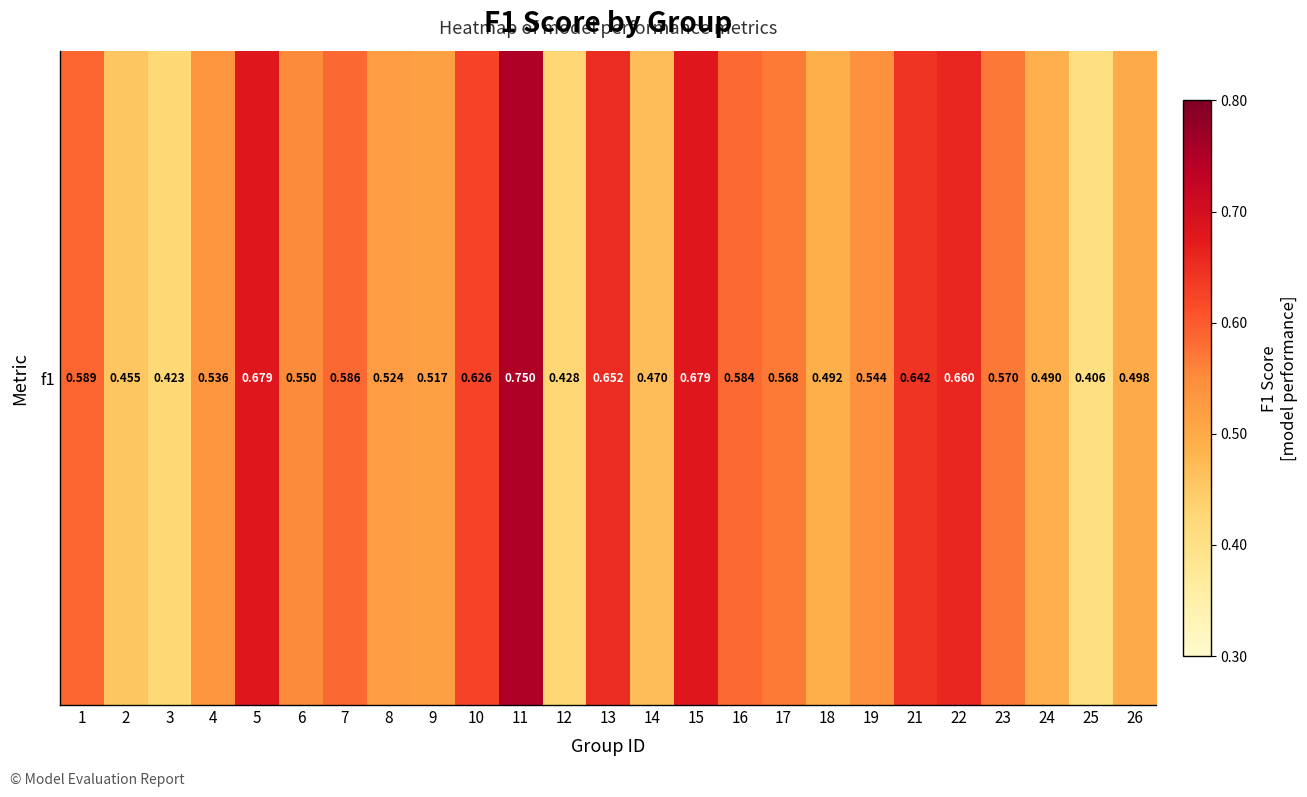

What is the change in value from 10 to 11?

+0.1